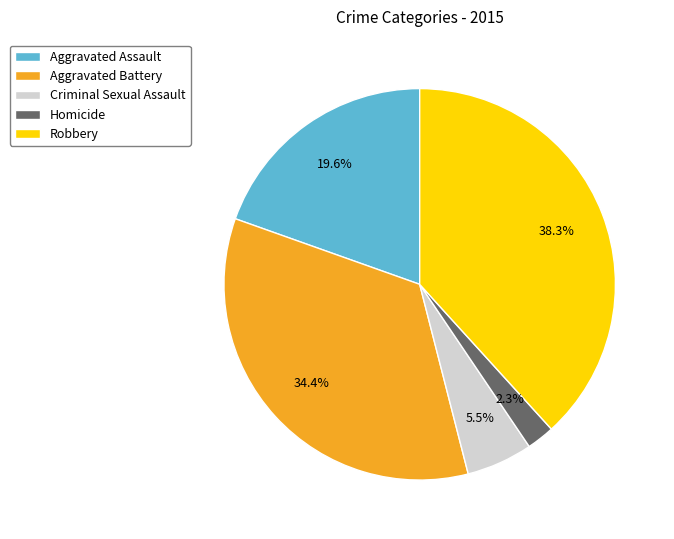

The Aggravated Battery slice represents 41% of the pie. True or false?

False